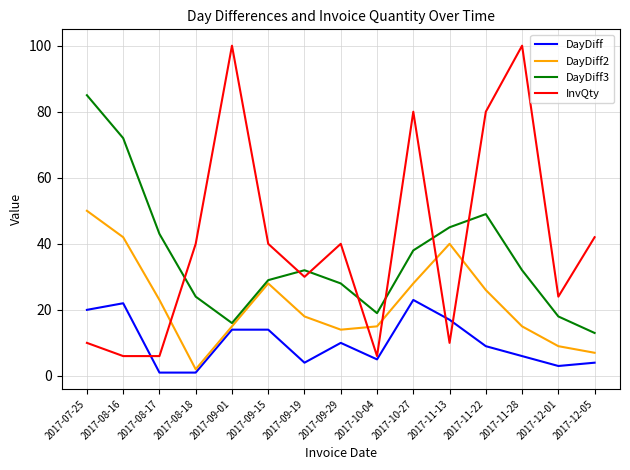

What position from the right is 2017-08-18?

12